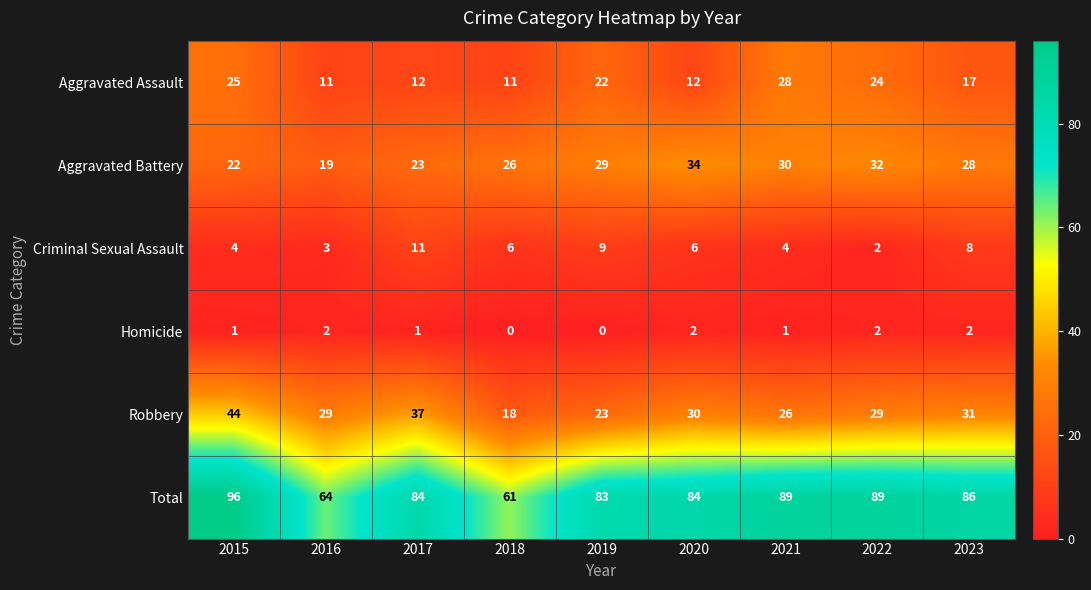

At how many categories does at least one series exceed 49?

9